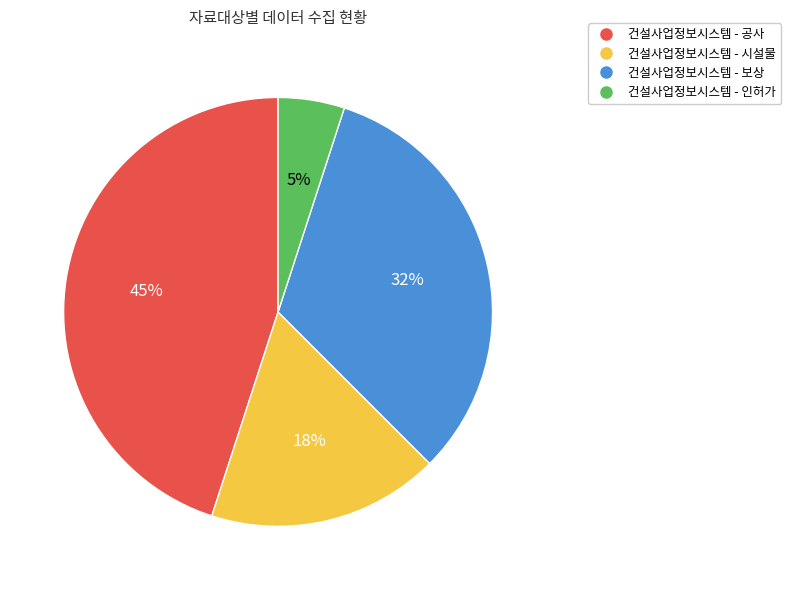

To the nearest percent, what is the difference between the largest and smallest slice percentages?

40%